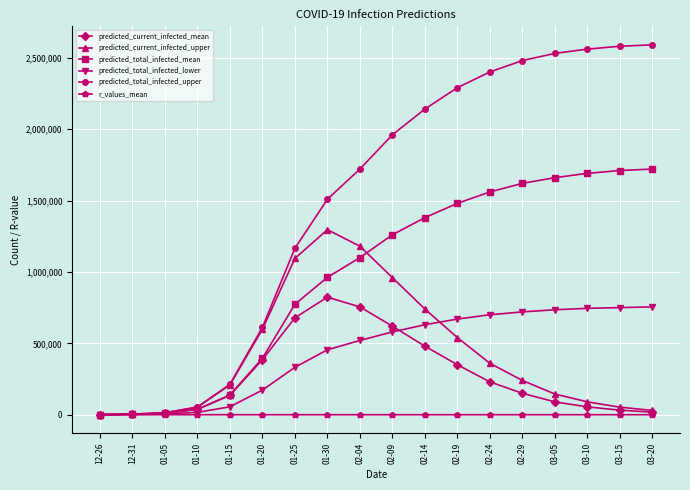

What is the value of the predicted_total_infected_mean point at the 2nd from the left?

3400.0